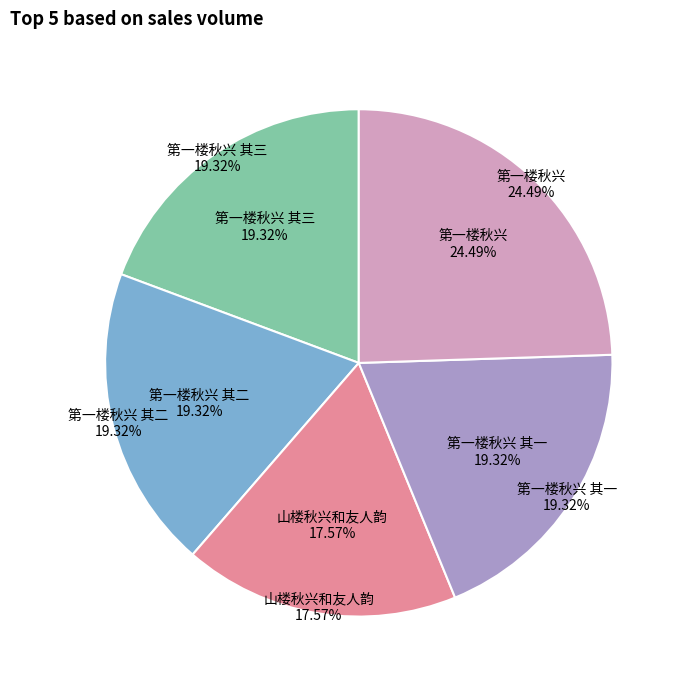

Which has a higher value, 第一楼秋兴 or 第一楼秋兴 其一?

第一楼秋兴